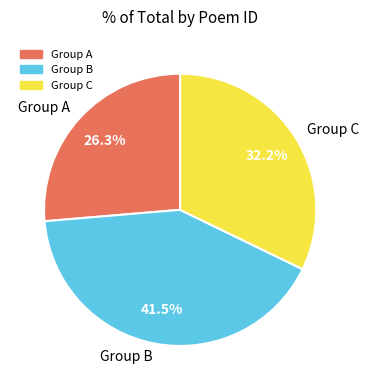

Count the number of slices in the pie.

3